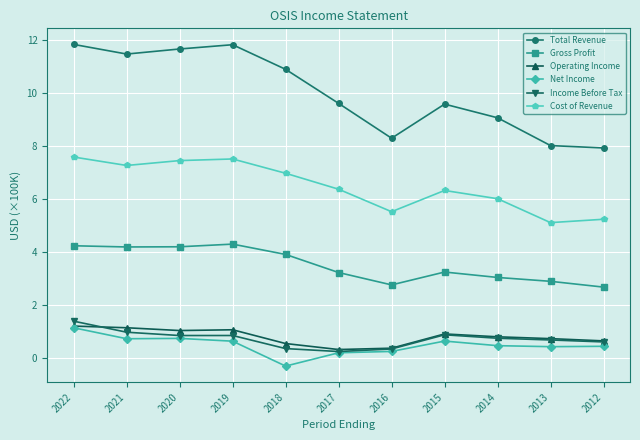

How many data points in Net Income are above 0?

10